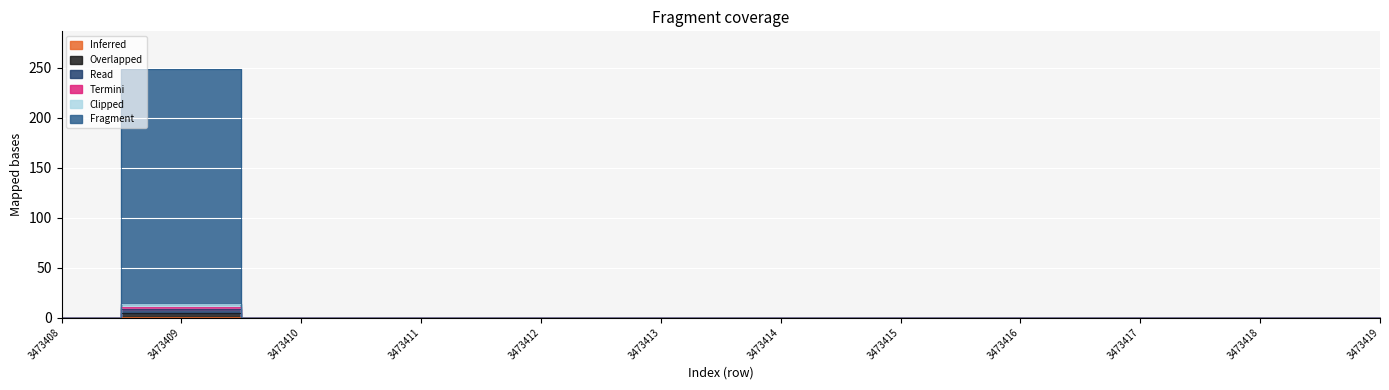

True or false: 10 [0x5][0x10] and 4 [0x6][0x1c] cross at least once.

False